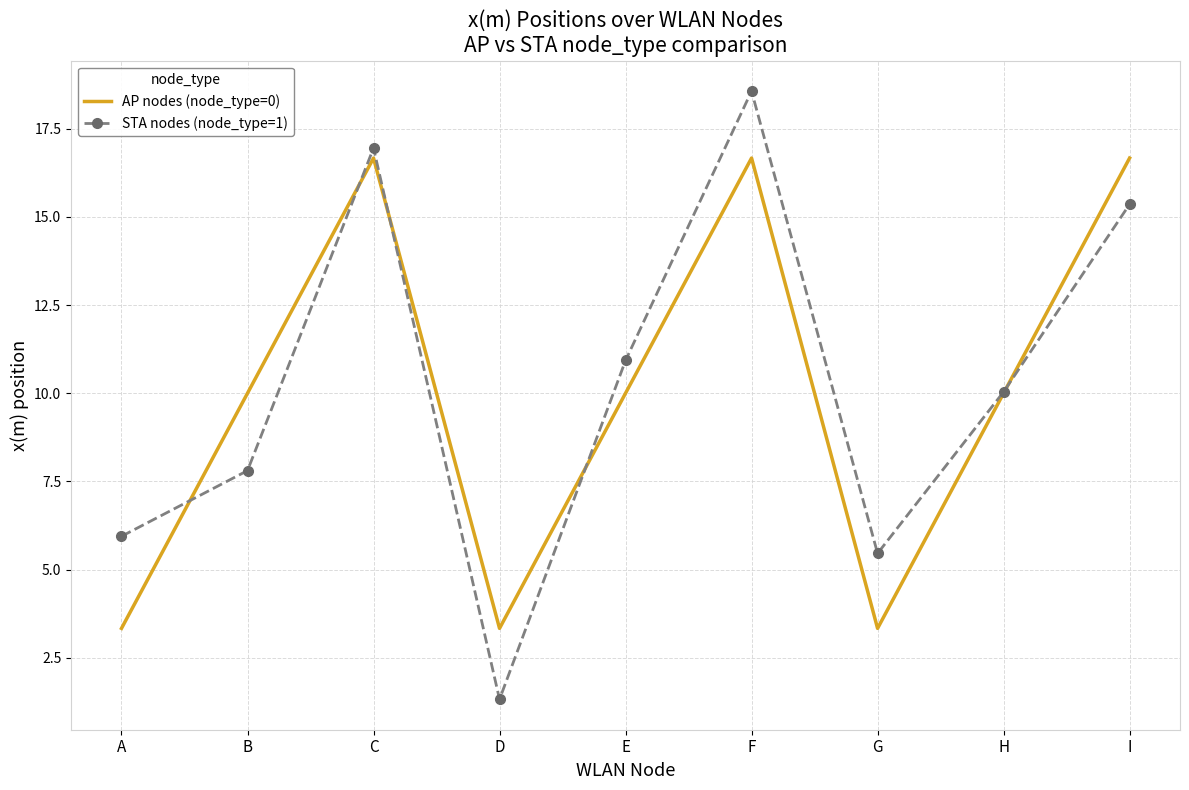

What is the difference between the maximum and minimum values in the AP nodes (node_type=0) series?

13.3